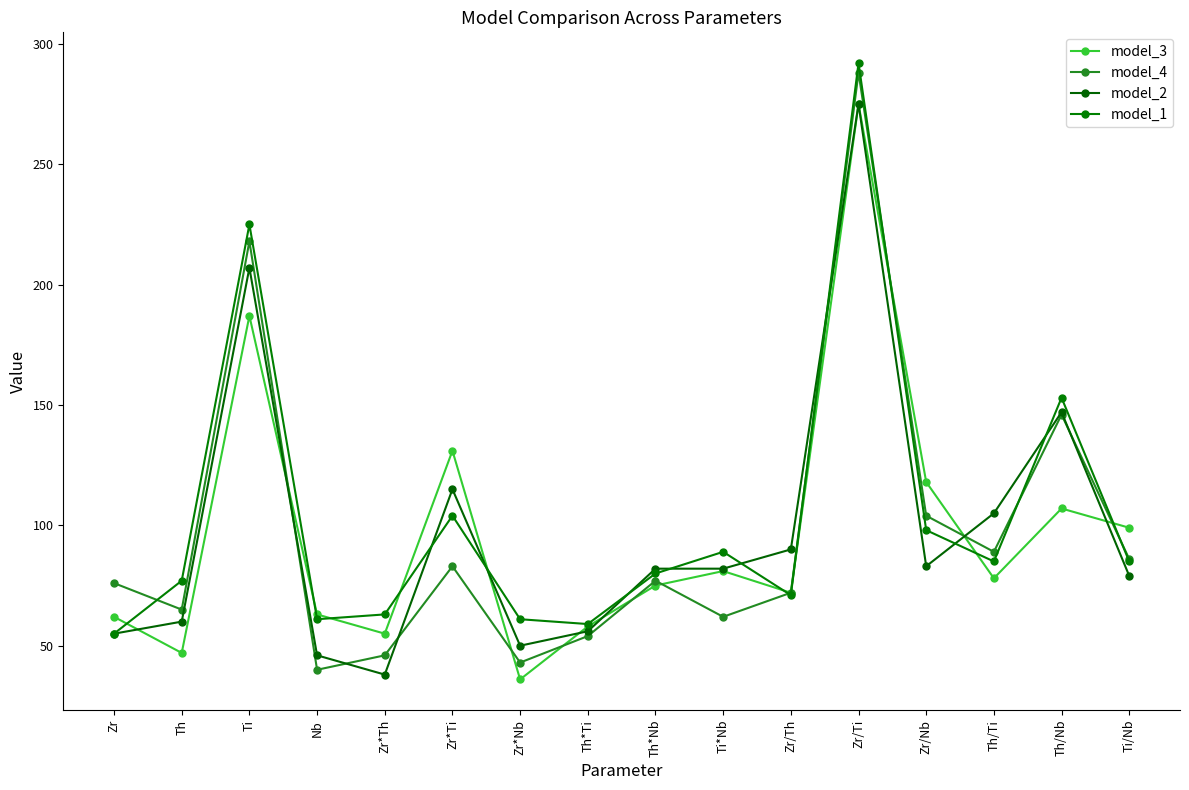

At which category does model_2 reach its first local valley?

Zr*Th